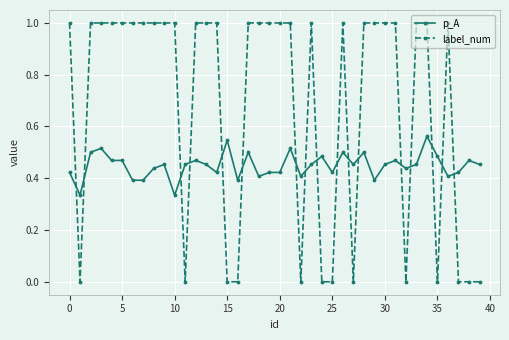

List the series in order of their peak value, highest first.

label_num, p_A